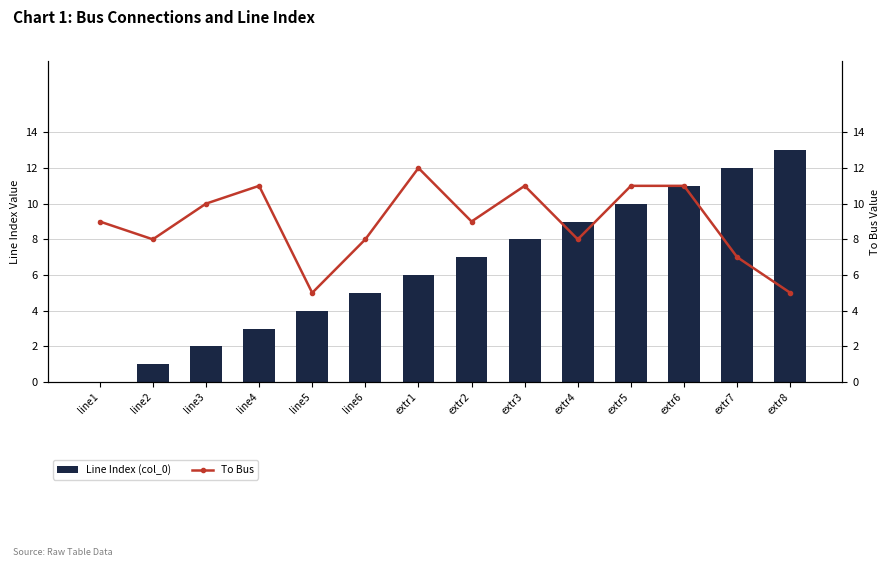

List the labels in order of To Bus value, largest first.

extr1, line4, extr3, extr5, extr6, line3, line1, extr2, line2, line6, extr4, extr7, line5, extr8